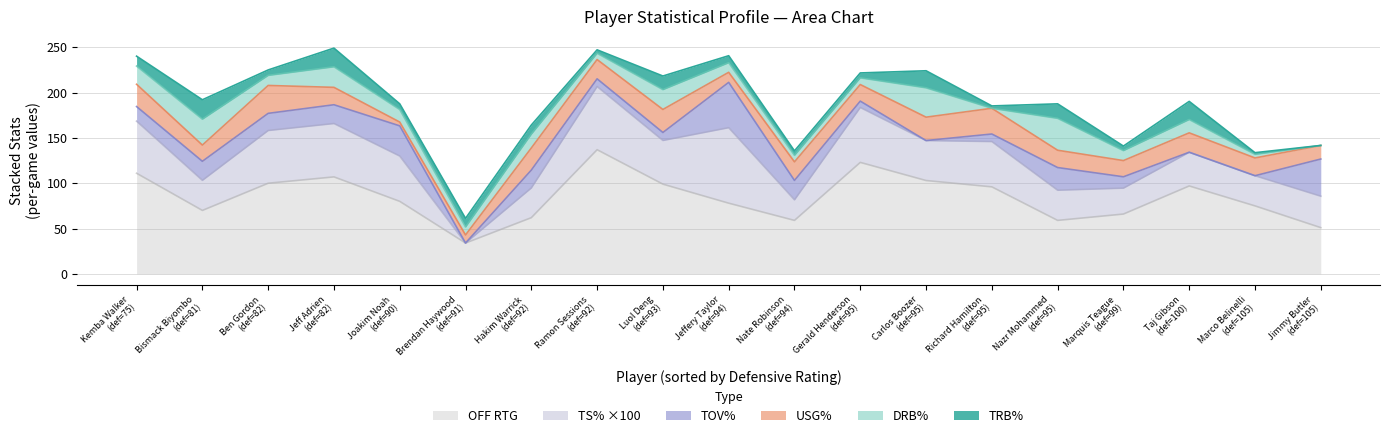

At Nazr Mohammed, list the series in order from largest to smallest.

off_rtg, drb_pct, ts_pct_x100, tov_pct, usg_pct, trb_pct